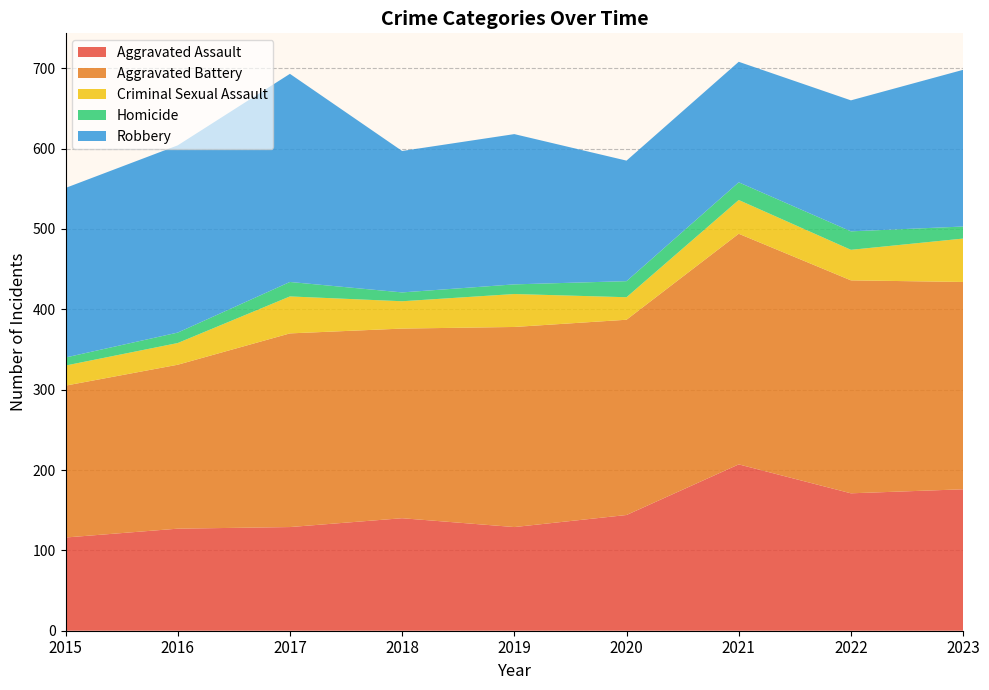

Reading left to right, extract all data points from this chart.

Aggravated Assault: 116	127	129	140	129	144	207	171	176
Aggravated Battery: 189	204	241	236	249	243	287	265	258
Criminal Sexual Assault: 25	27	46	34	41	28	42	38	54
Homicide: 10	13	18	11	12	20	22	23	15
Robbery: 211	233	259	176	187	150	150	163	195